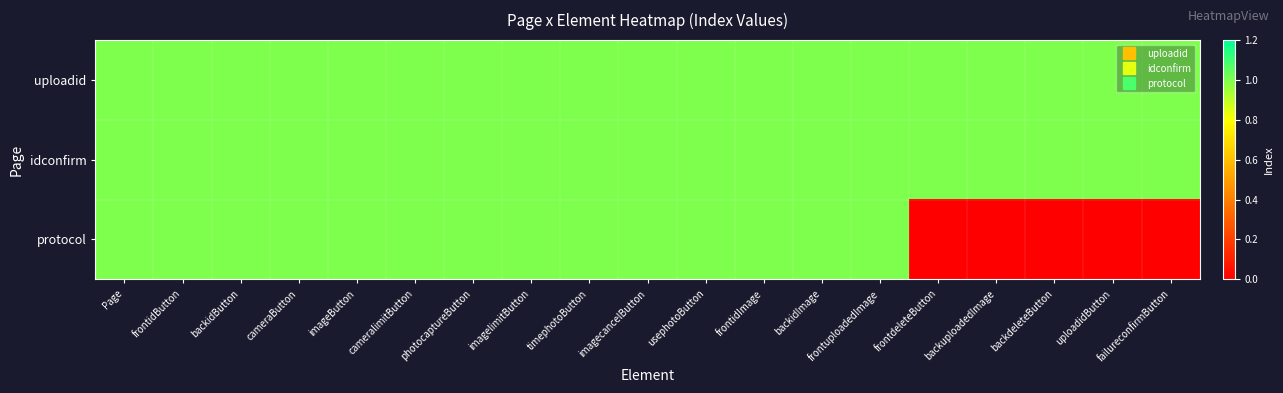

Reading left to right, what are all the values shown in this chart?

uploadid: Page=1	frontidButton=1	backidButton=1	cameraButton=1	imageButton=1	cameralimitButton=1	photocaptureButton=1	imagelimitButton=1	timephotoButton=1	imagecancelButton=1	usephotoButton=1	frontidImage=1	backidImage=1	frontuploadedImage=1	frontdeleteButton=1	backuploadedImage=1	backdeleteButton=1	uploadidButton=1	failureconfirmButton=1
idconfirm: Page=1	frontidButton=1	backidButton=1	cameraButton=1	imageButton=1	cameralimitButton=1	photocaptureButton=1	imagelimitButton=1	timephotoButton=1	imagecancelButton=1	usephotoButton=1	frontidImage=1	backidImage=1	frontuploadedImage=1	frontdeleteButton=1	backuploadedImage=1	backdeleteButton=1	uploadidButton=1	failureconfirmButton=1
protocol: Page=1	frontidButton=1	backidButton=1	cameraButton=1	imageButton=1	cameralimitButton=1	photocaptureButton=1	imagelimitButton=1	timephotoButton=1	imagecancelButton=1	usephotoButton=1	frontidImage=1	backidImage=1	frontuploadedImage=1	frontdeleteButton=0	backuploadedImage=0	backdeleteButton=0	uploadidButton=0	failureconfirmButton=0